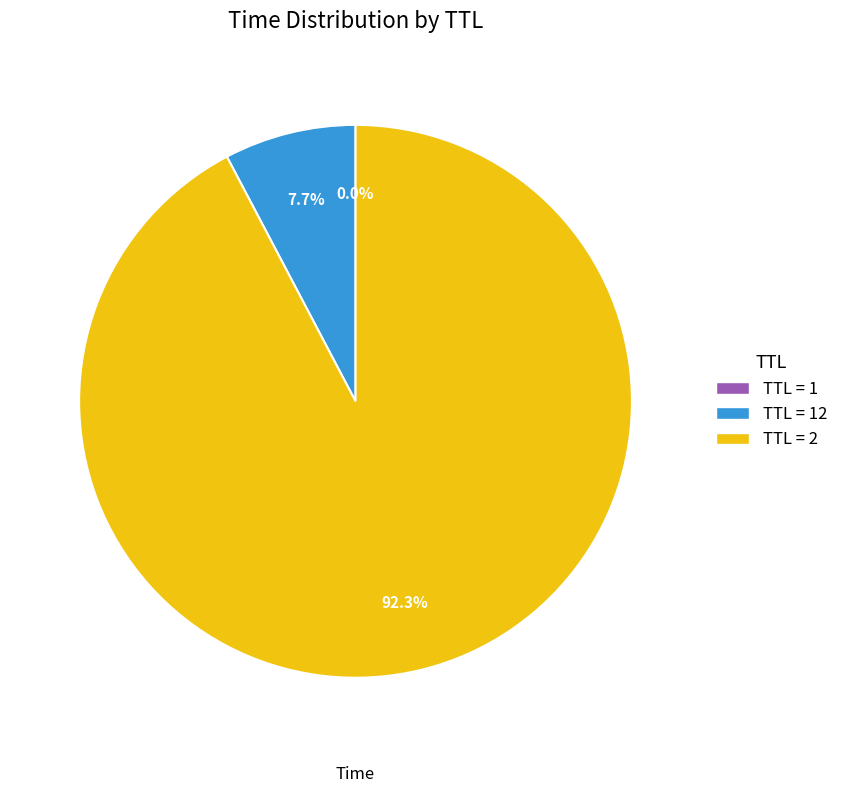

Which slice is the largest?

TTL = 2